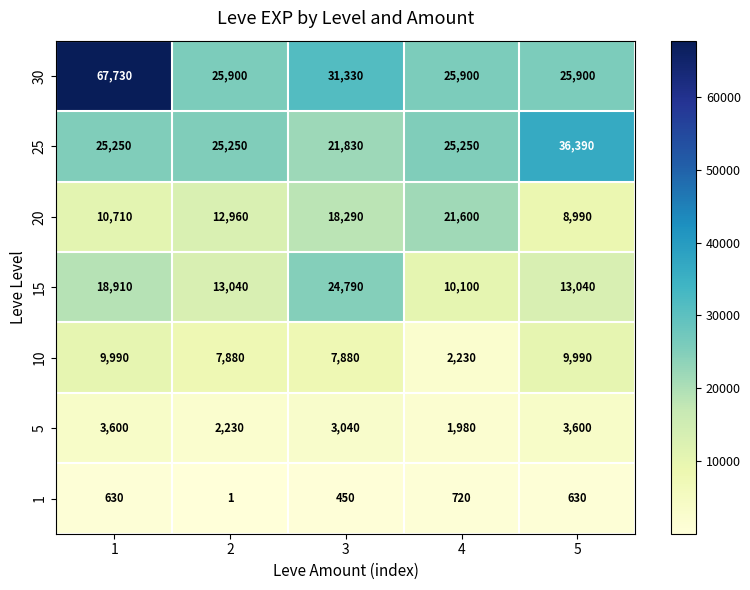

How many 10 values are between 7880 and 9990?

4